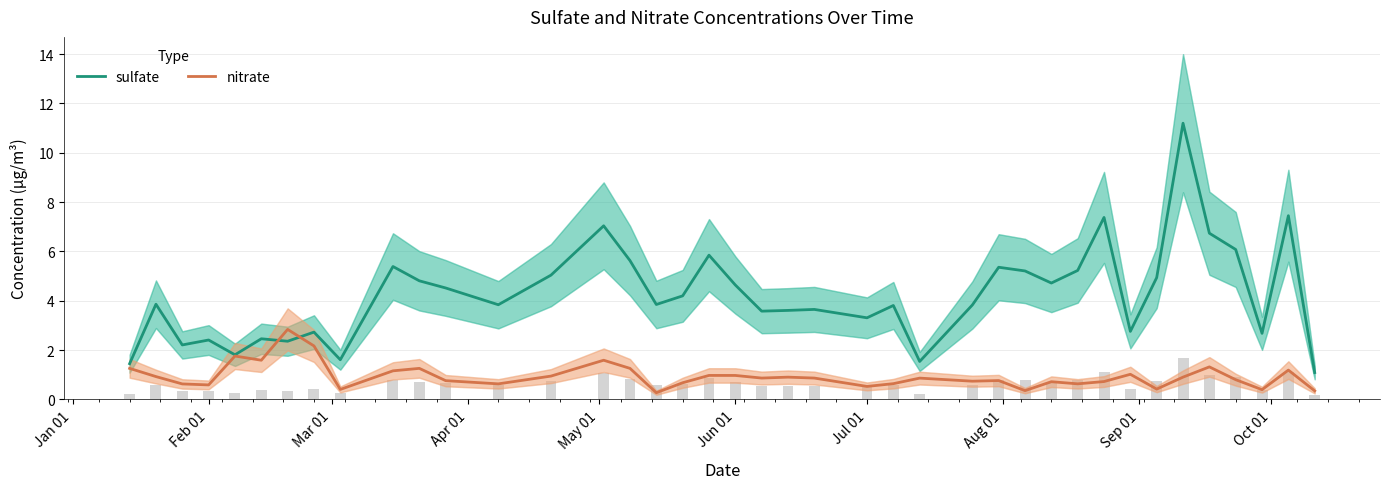

What is the sum of all sulfate values?

169.9